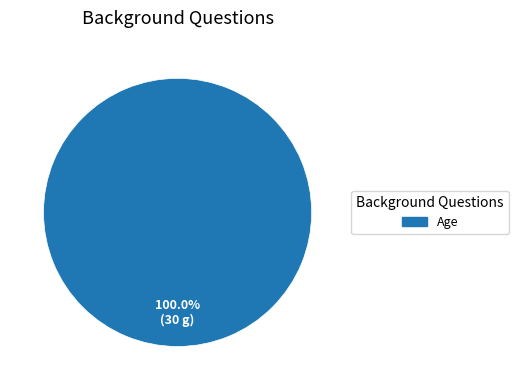

Does any single category account for the majority?

Yes